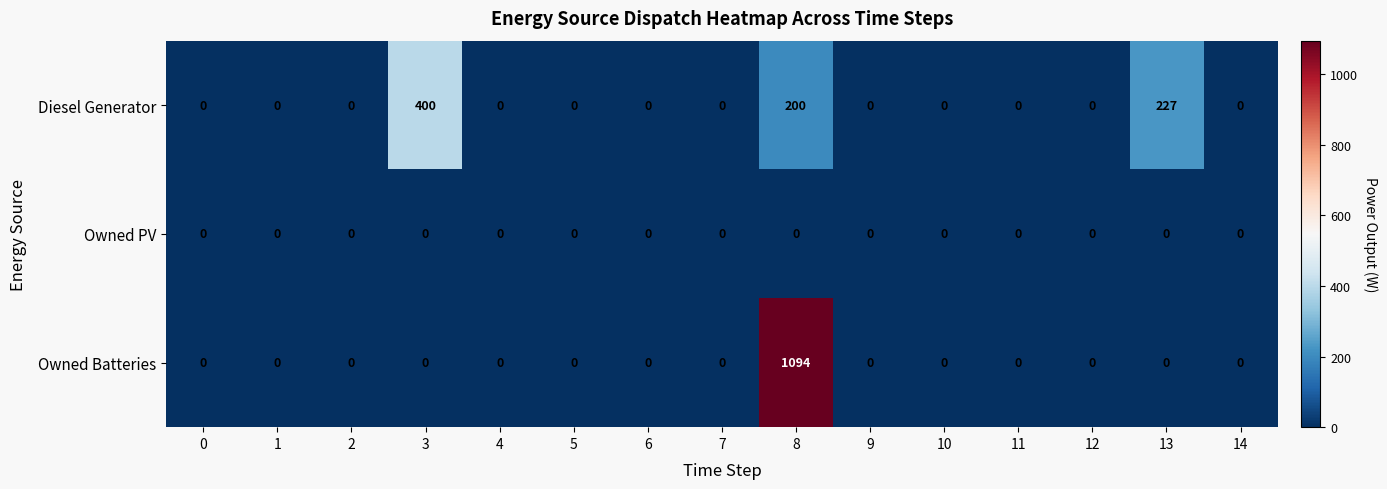

Which series has the largest total across all categories?

Owned Batteries